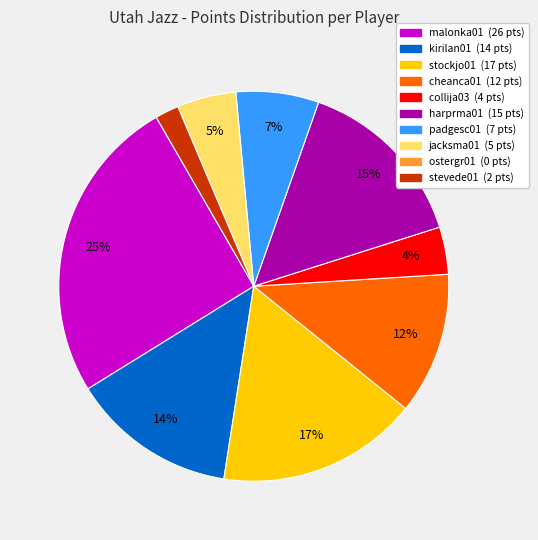

What is the largest slice in the pie chart?

malonka01